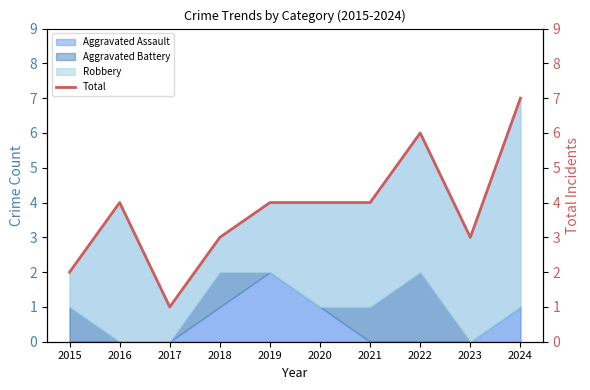

Between 2016 and 2015, which is larger?

2016